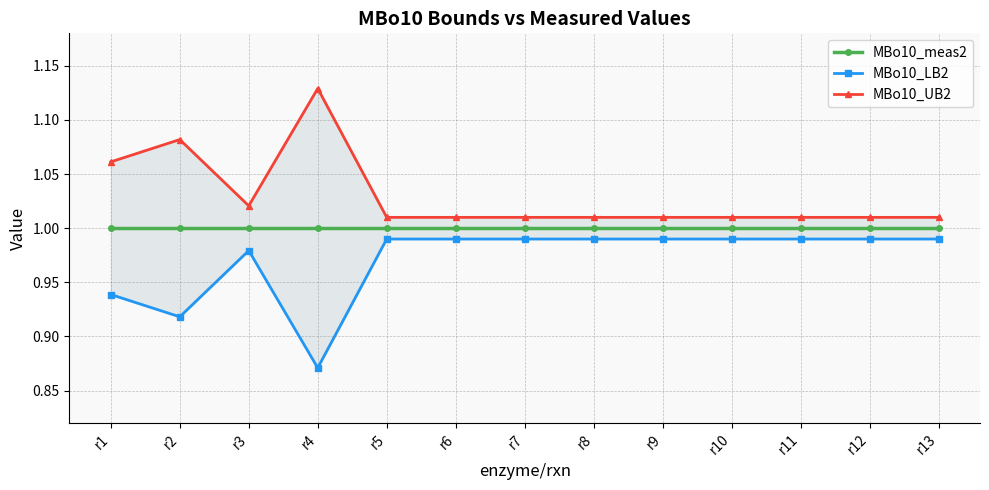

True or false: MBo10_UB2 and MBo10_LB2 cross at least once.

False